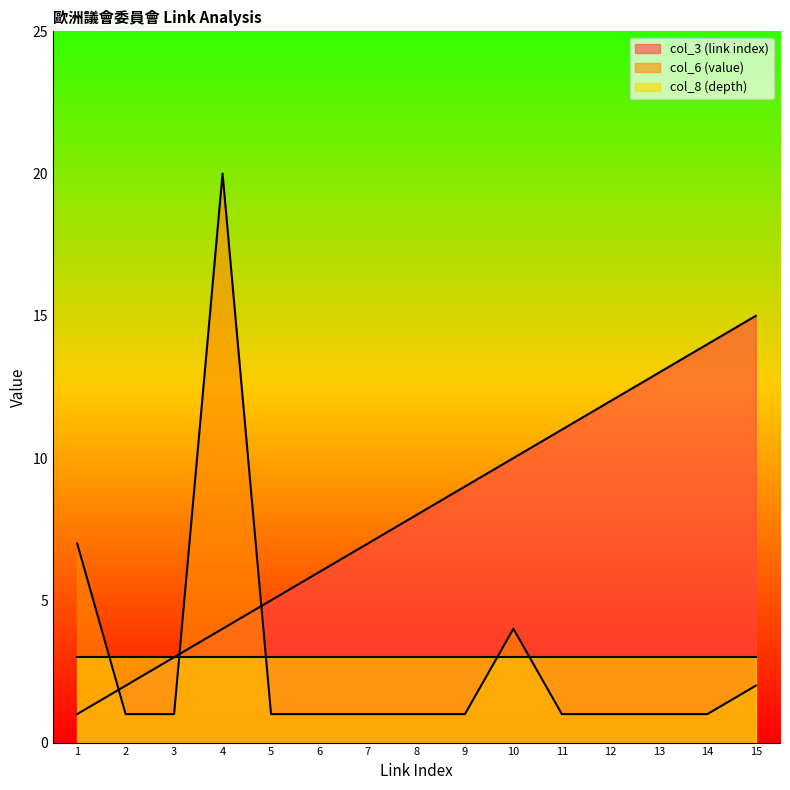

Between 12 and 13, which series saw the biggest shift?

col_3 (link index)